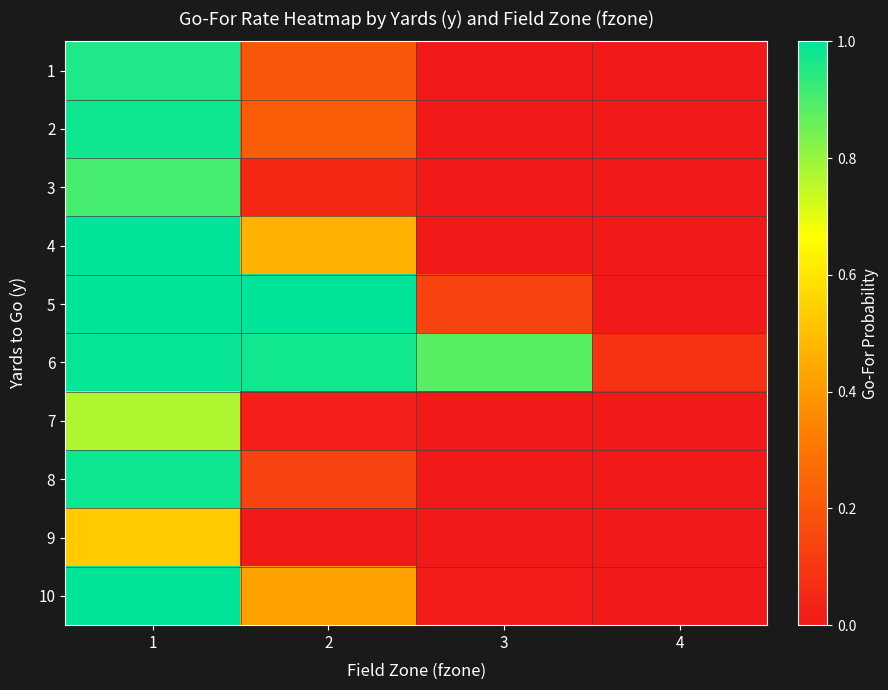

At which category does the chart reach its minimum across all series?

3